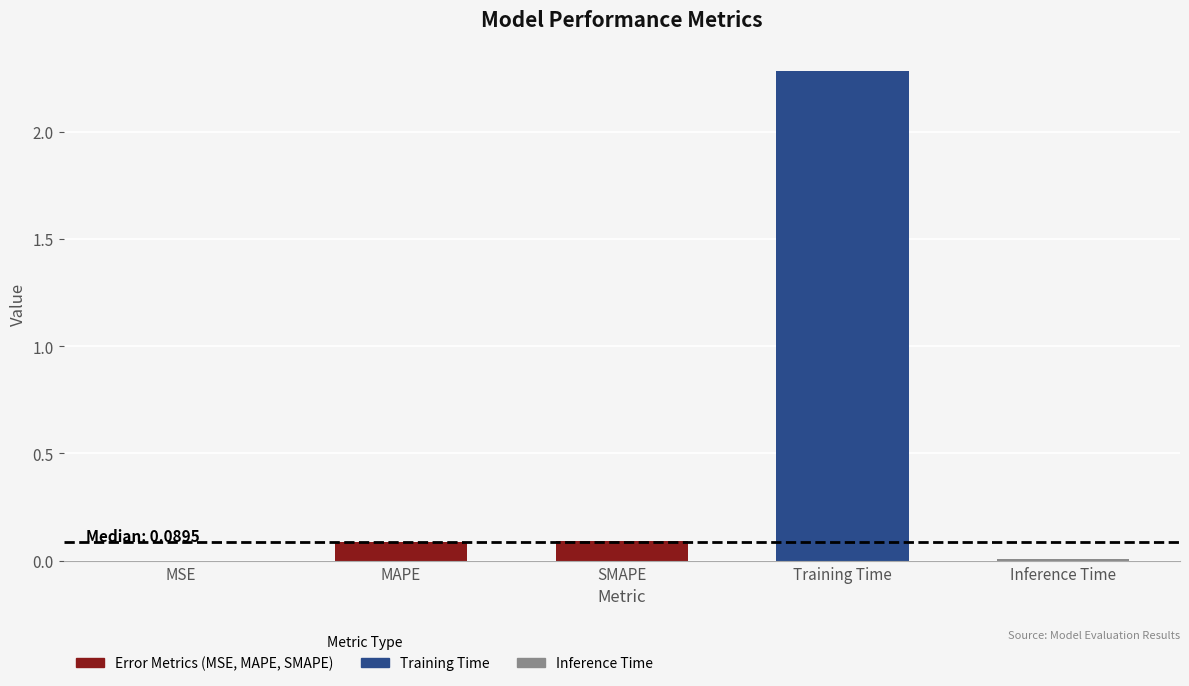

How many distinct data groups are displayed?

1